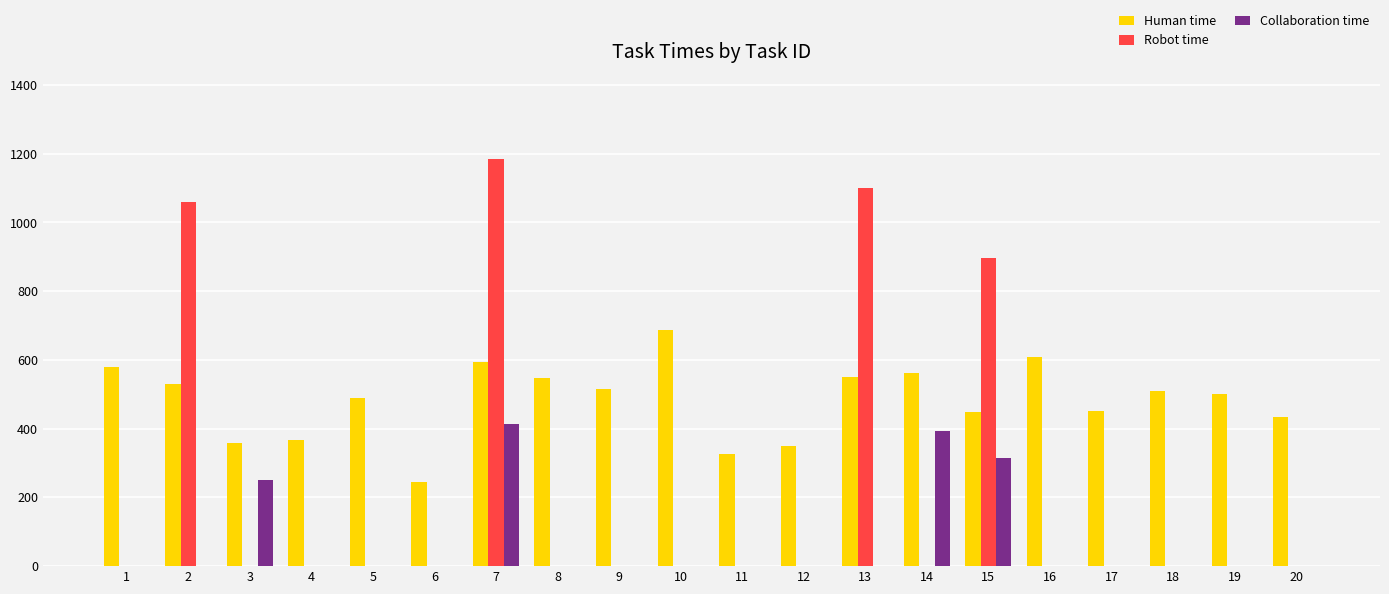

What is the average value of the Collaboration time series?

69